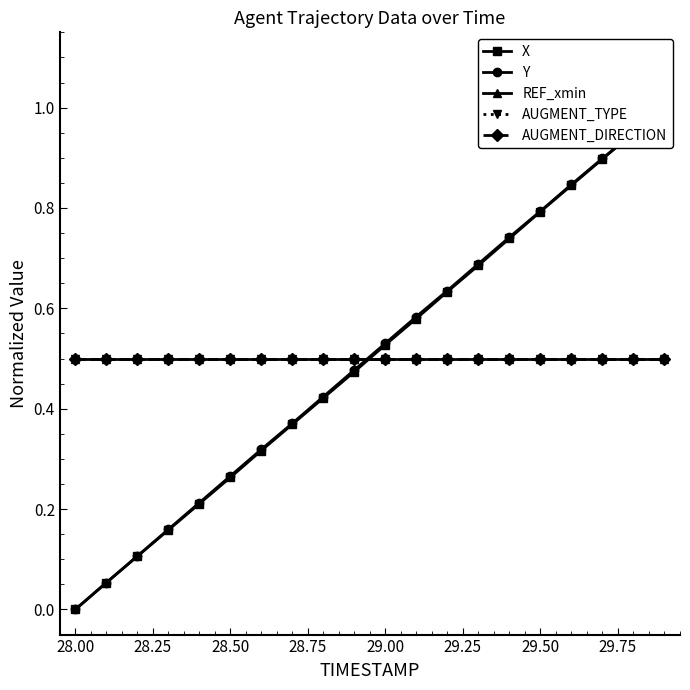

How many times do X and Y cross each other?

2